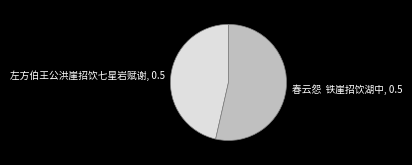

Which category accounts for the majority?

春云怨 铁崖招饮湖中